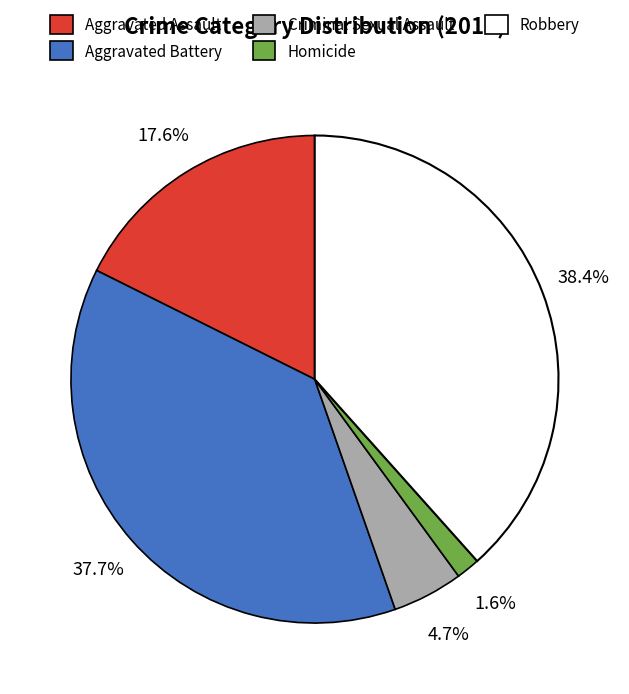

Count the number of slices in the pie.

5